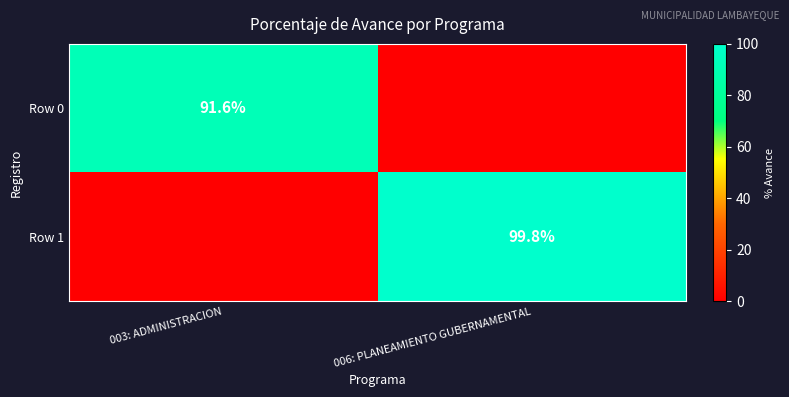

The Row 1 series shows 99.8 at 006: PLANEAMIENTO GUBERNAMENTAL. True or false?

True